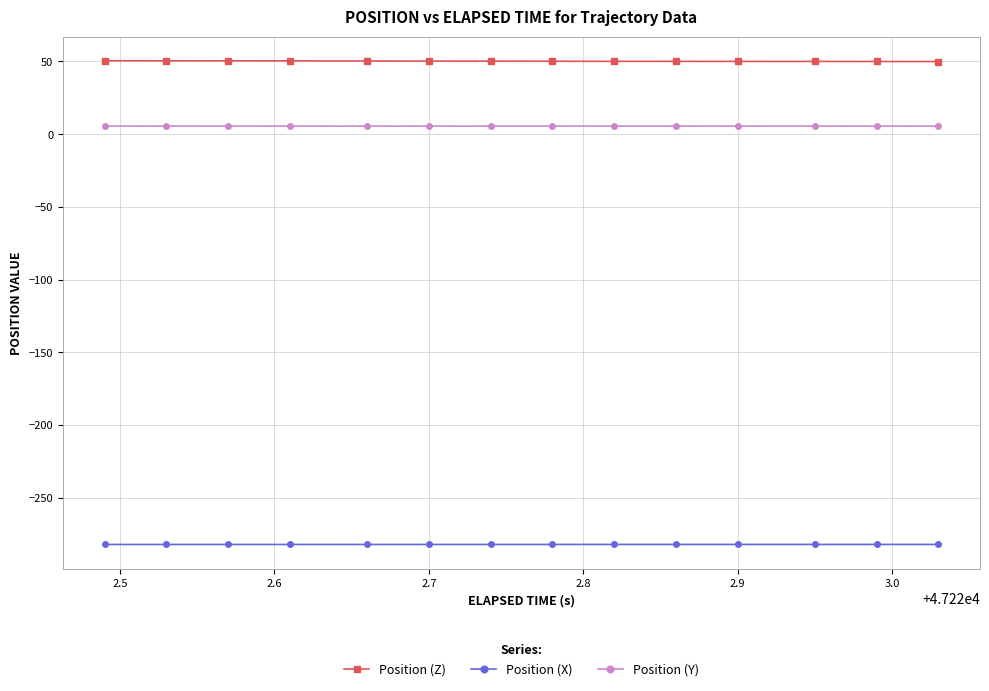

True or false: Position (X) has more than 2 interior local peaks.

True